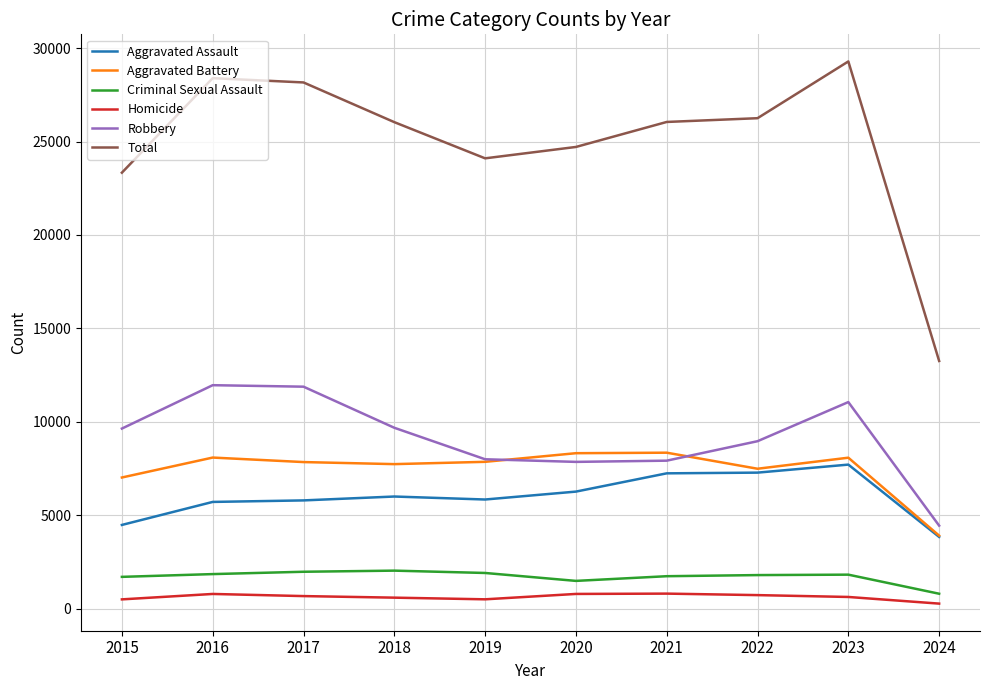

True or false: Homicide and Robbery cross at least once.

False